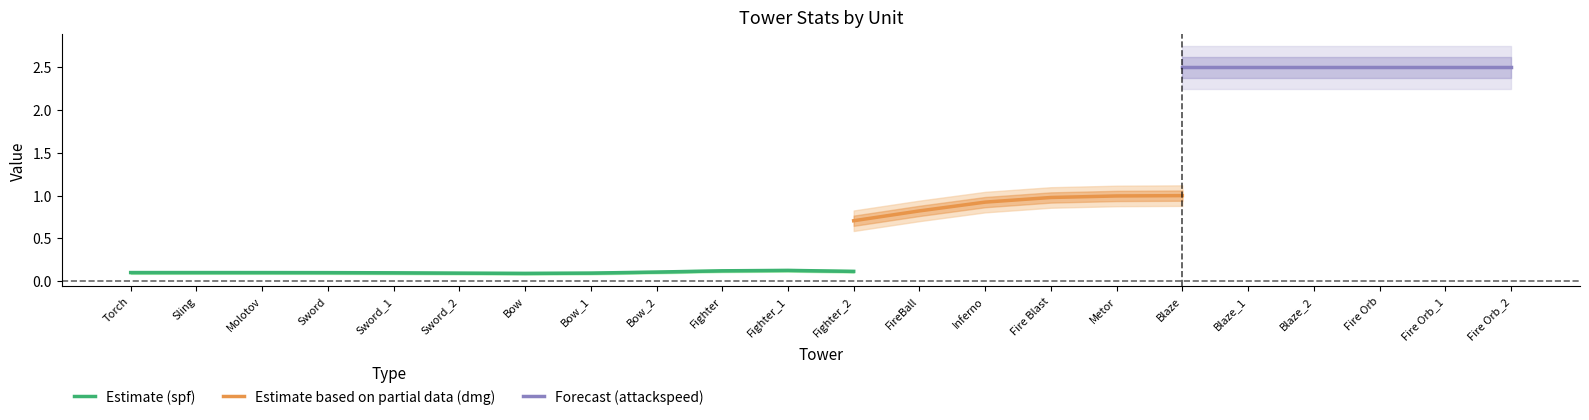

Count the number of data series in this chart.

3